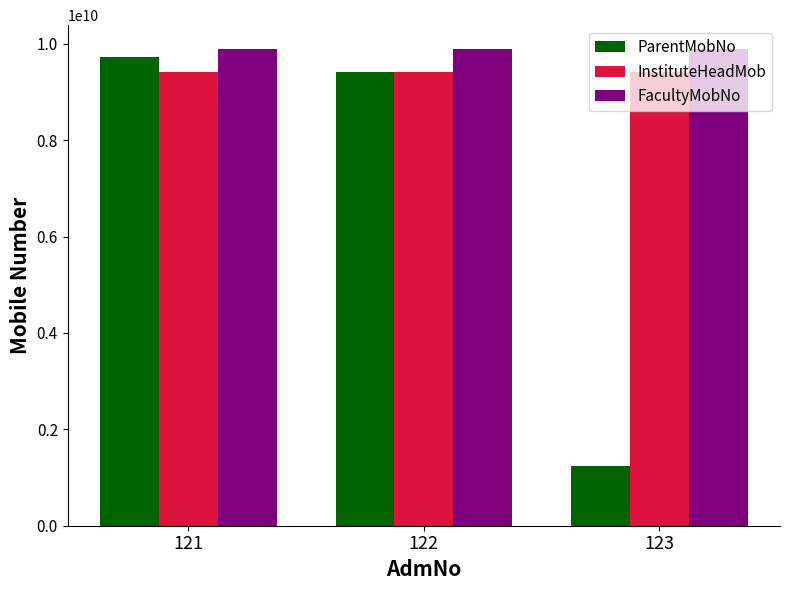

Reading left to right, transcribe all the data shown in this chart.

ParentMobNo: 121=9730828660	122=9403040506	123=1234567890
InstituteHeadMob: 121=9422325020	122=9422325020	123=9422325020
FacultyMobNo: 121=9889889898	122=9889889898	123=9889889898